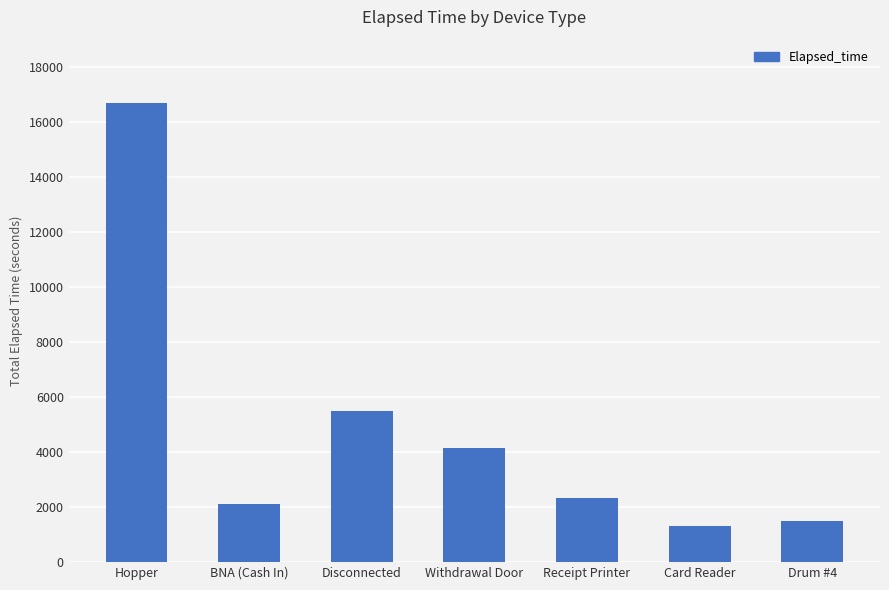

Does the chart contain stacked bars?

No